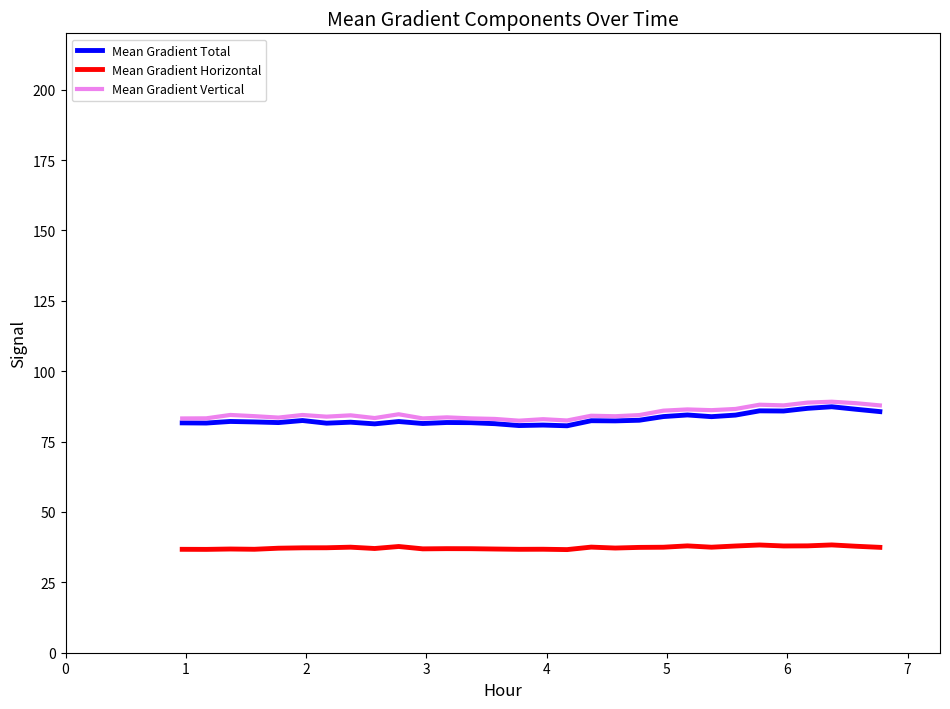

What is the greatest value displayed?

89.2